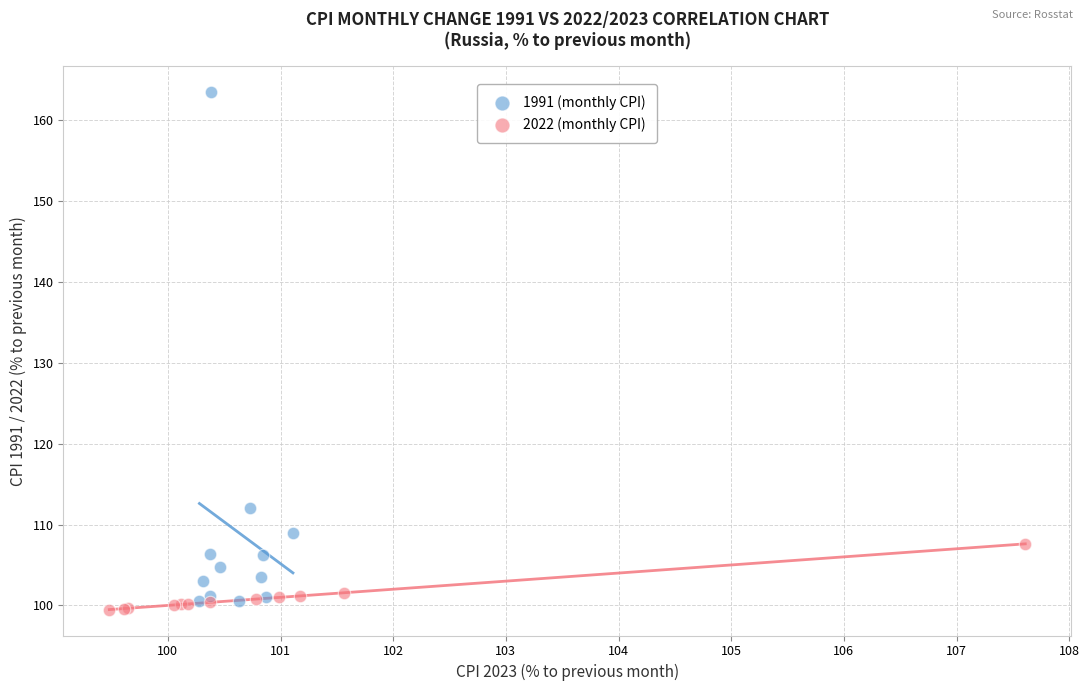

What are all the series names shown in the legend?

1991 (monthly CPI), 2022 (monthly CPI)